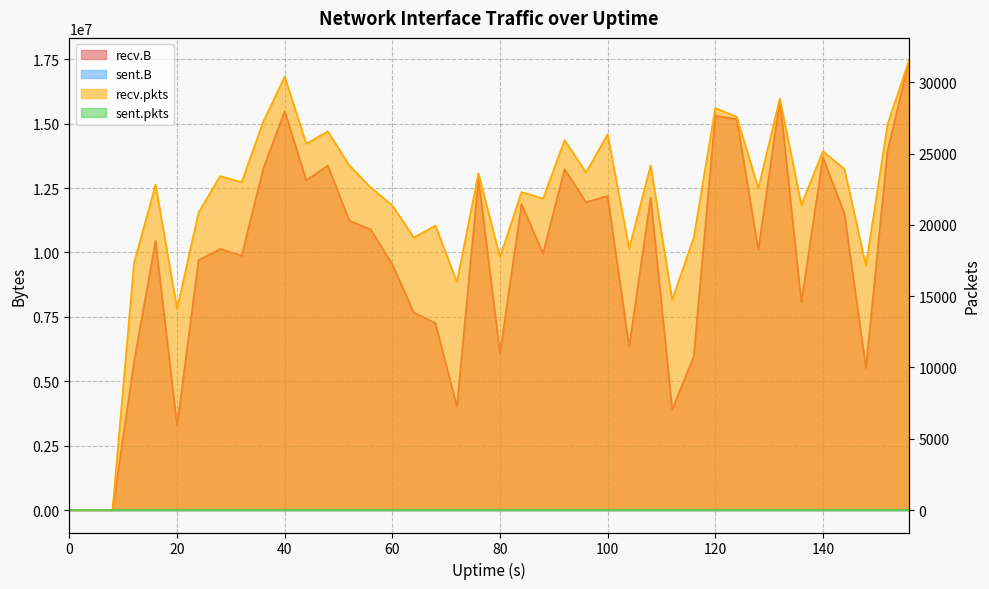

What is the difference between the maximum and minimum values in the recv.pkts series?

31549